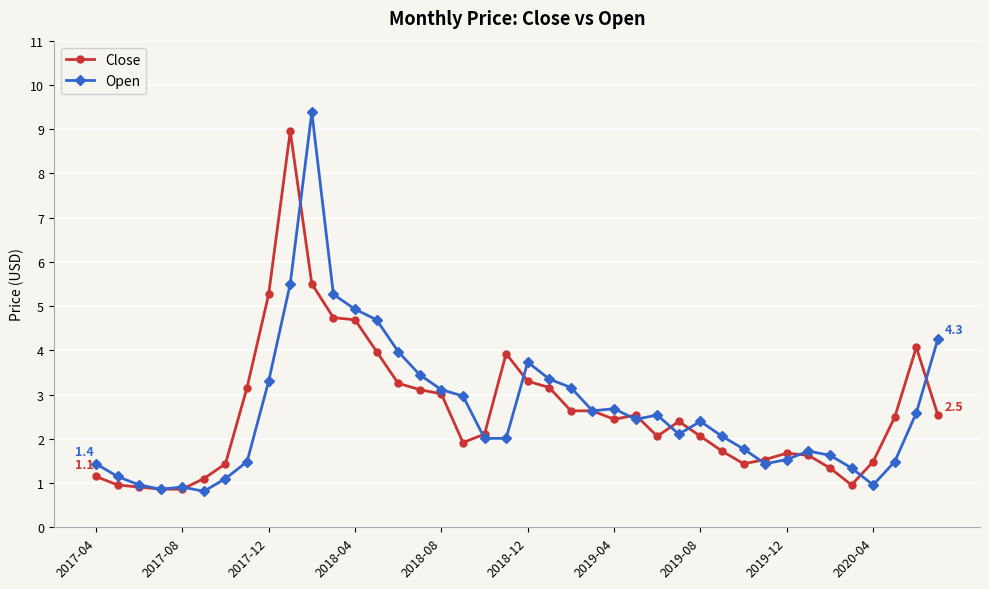

What is the minimum value shown in the chart?

0.8